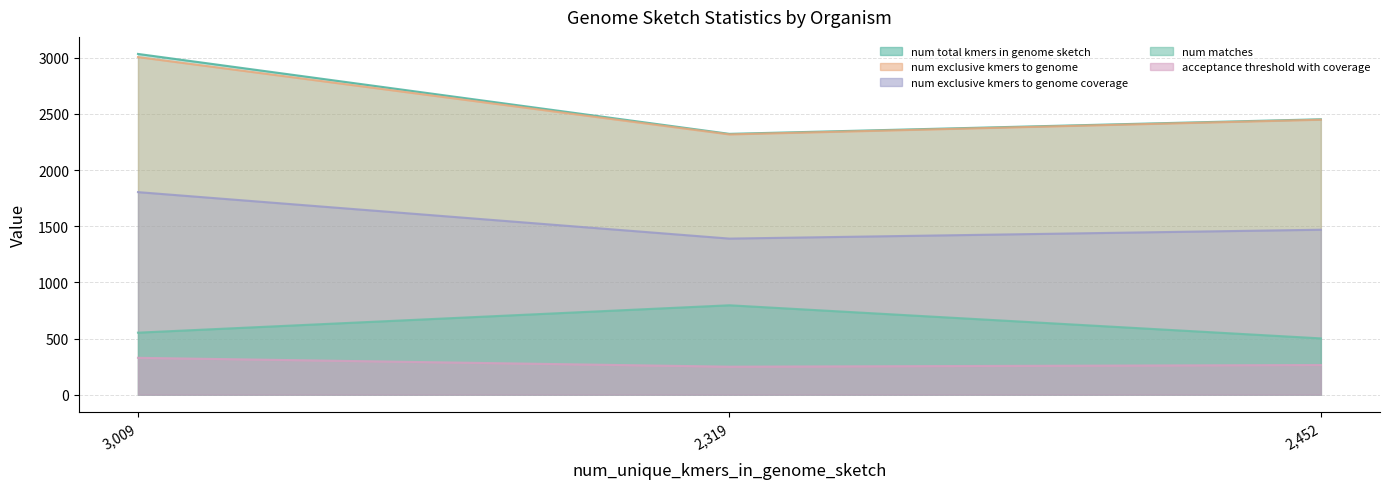

Reading right to left, extract all data points from this chart.

num_total_kmers_in_genome_sketch: 2453	2323	3035
num_exclusive_kmers_to_genome: 2449	2318	3007
num_exclusive_kmers_to_genome_coverage: 1469	1390	1804
num_matches: 501	796	552
acceptance_threshold_with_coverage: 264	249	328